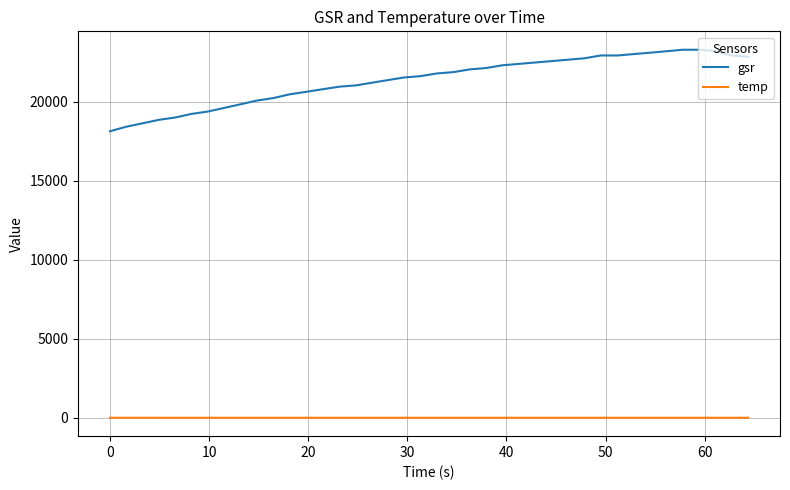

What is the maximum value for gsr?

23287.3